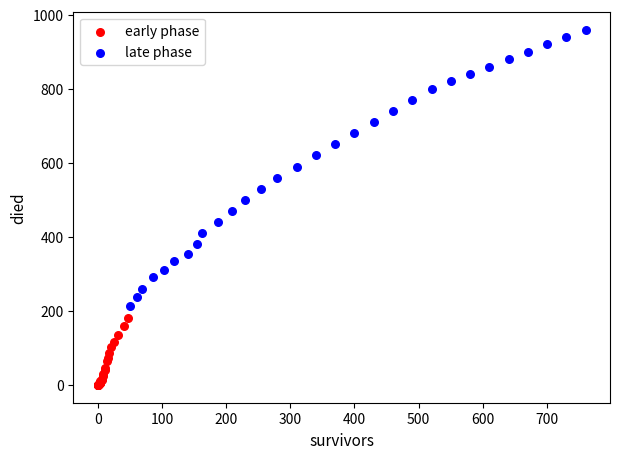

What are all the series names shown in the legend?

early phase, late phase